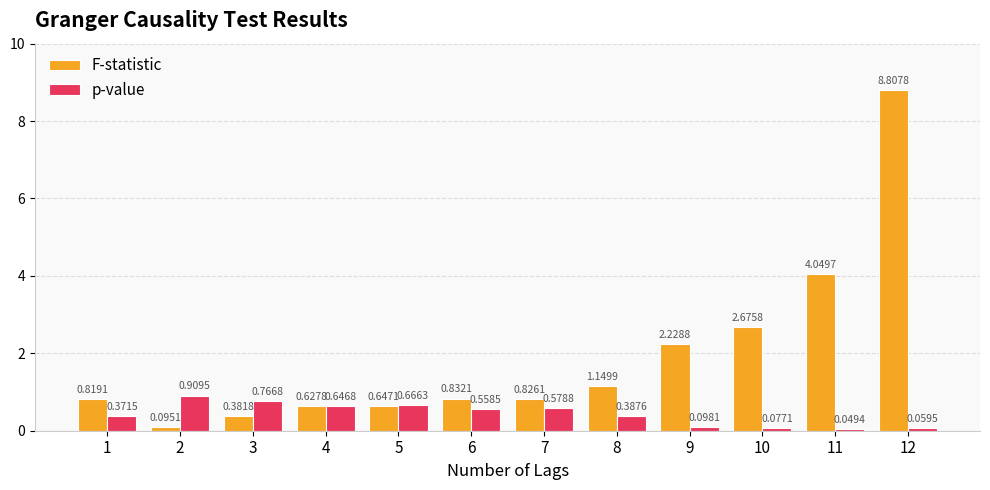

What is the total value across all series at 1?

1.2